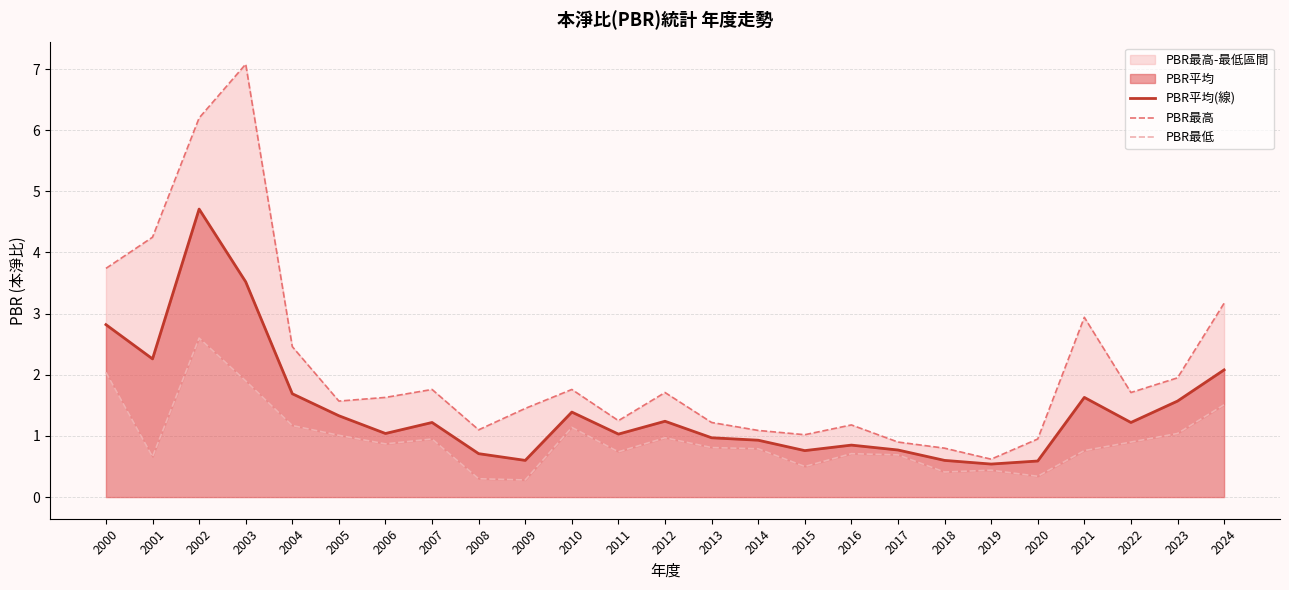

Is it true that PBR平均(線) equals 1.8 at 2006?

False